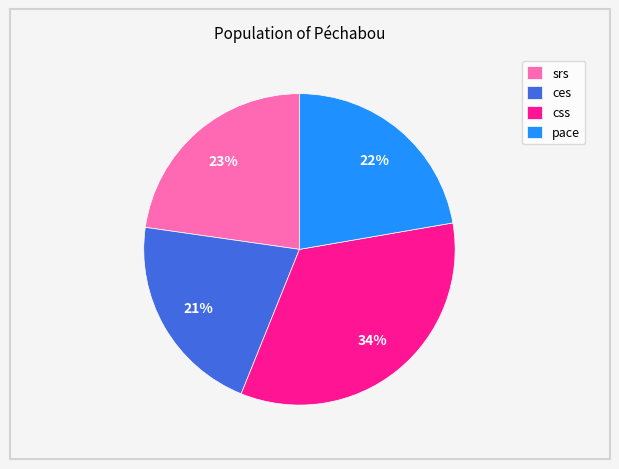

To the nearest percent, what is the combined percentage of ces and srs?

44%